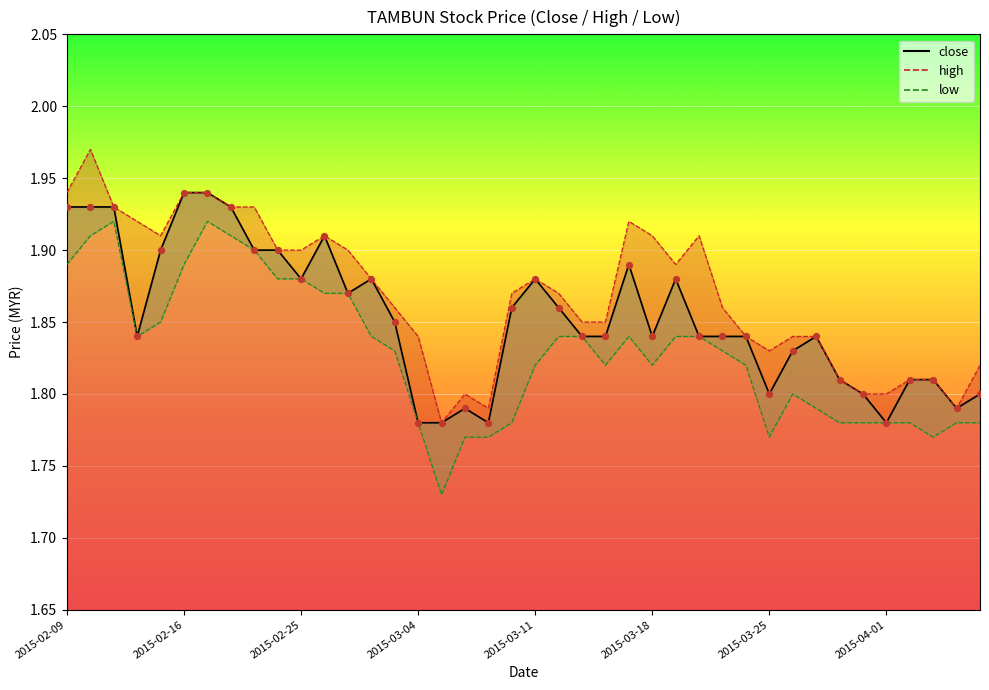

At how many categories does at least one series exceed 1?

40